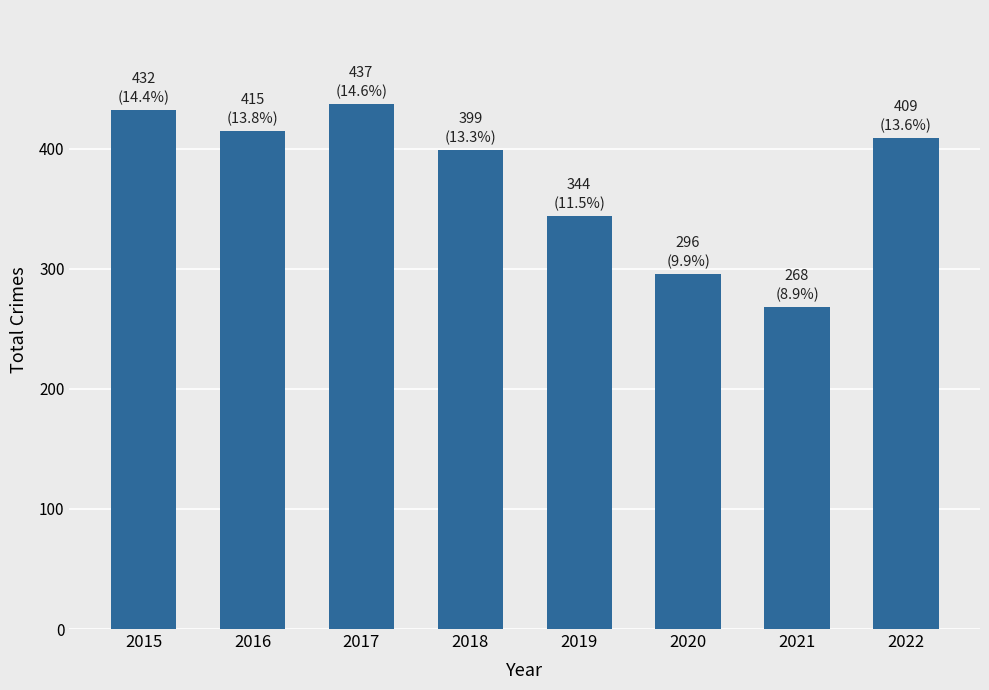

Which has a higher value, 2022 or 2017?

2017